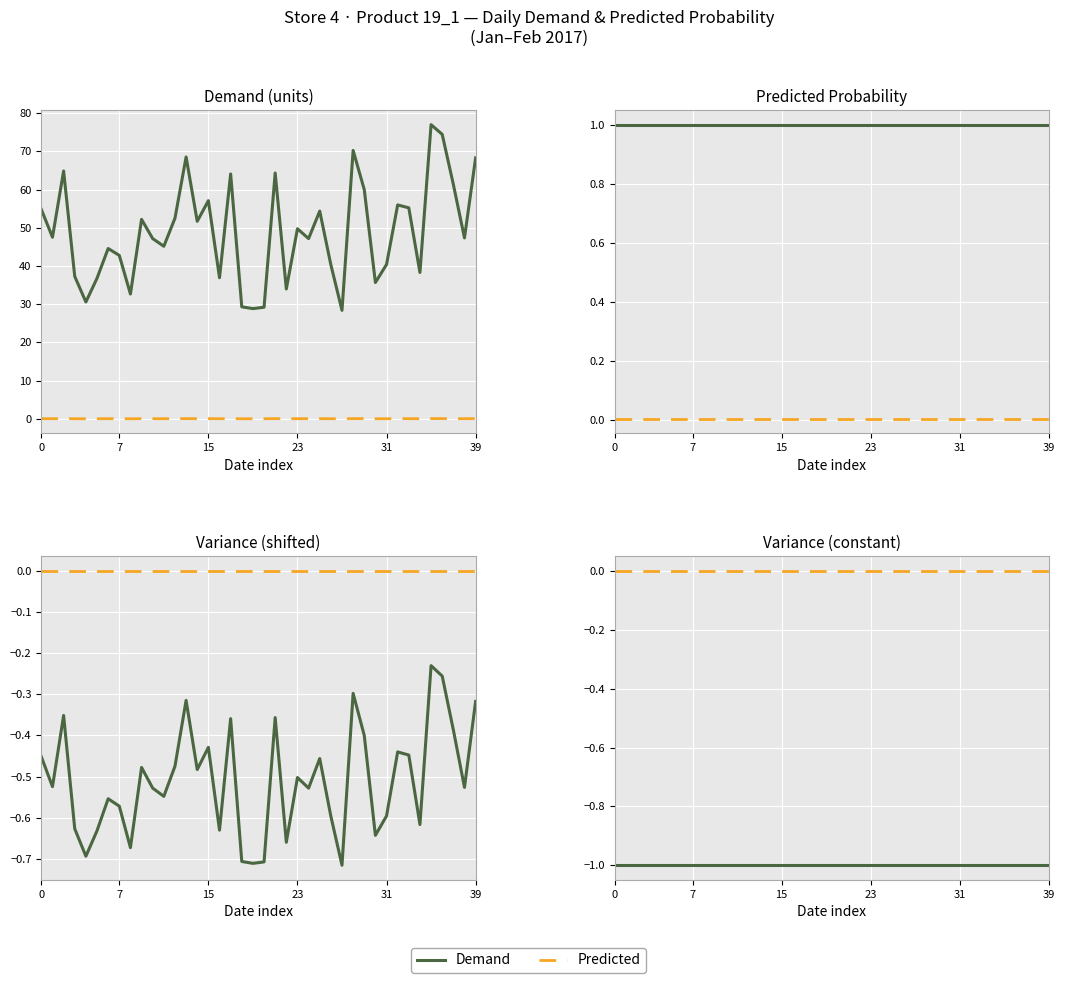

Rank the series at 20 from highest to lowest value.

Predicted, Demand